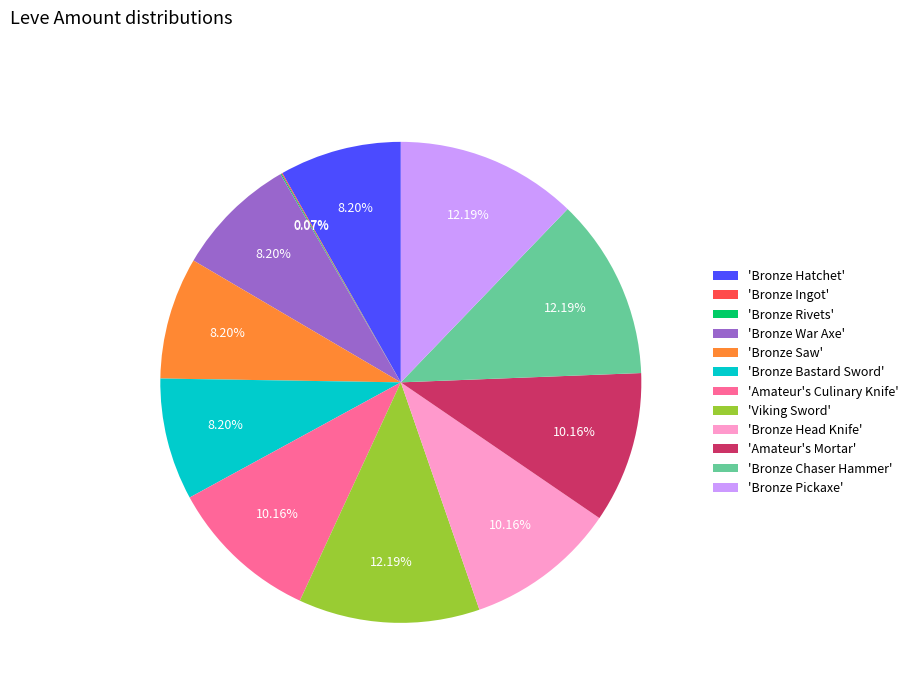

To the nearest percent, what is the average slice percentage?

8%